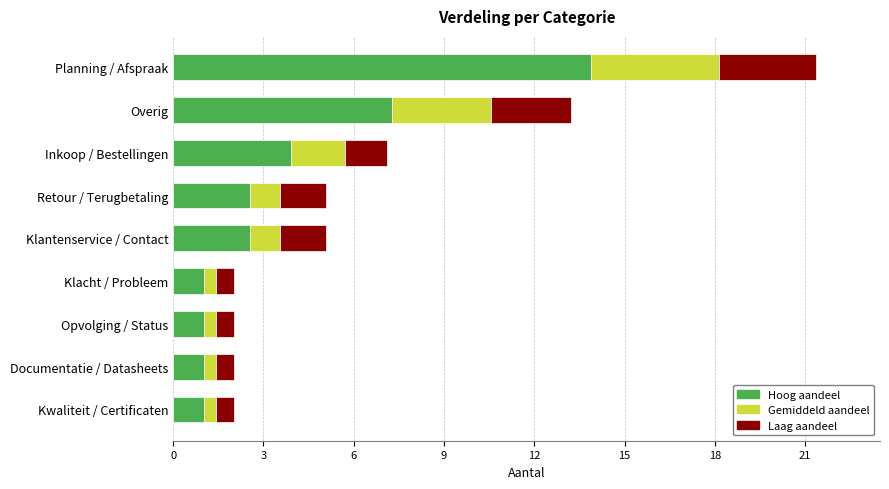

How many categories are shown in the chart?

9